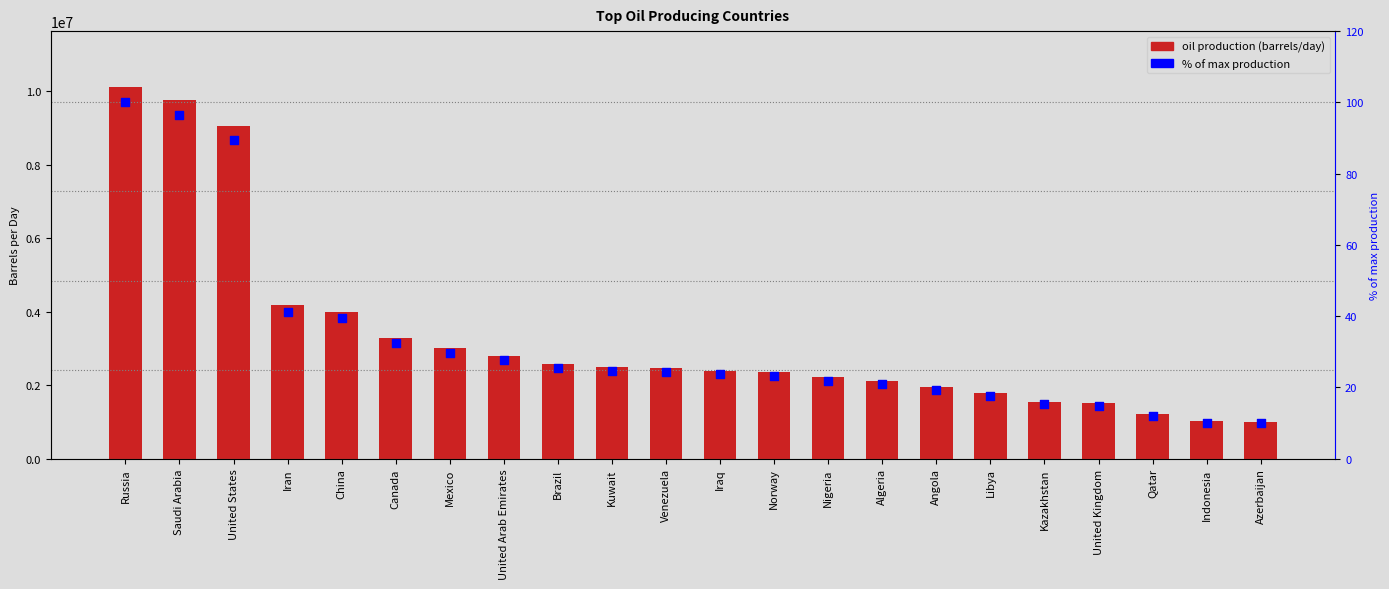

Is the value of oil production (barrels/day) at China greater than the value of % of max production at Nigeria?

Yes